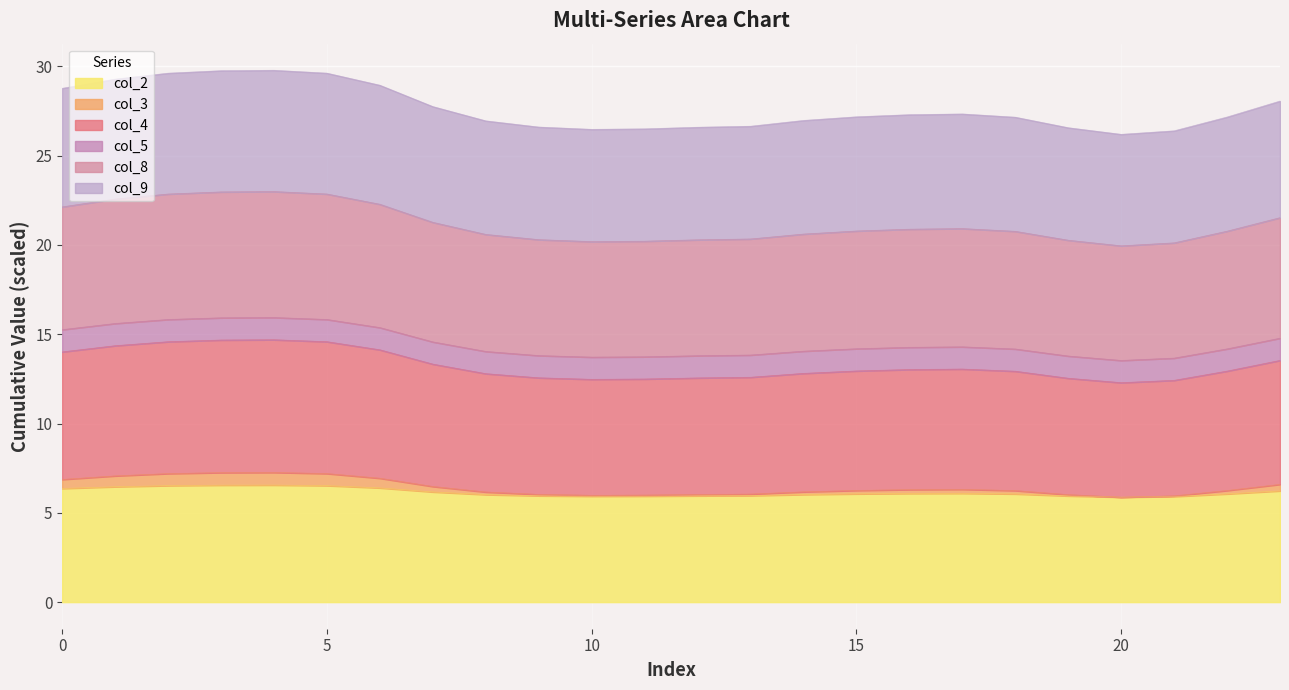

Is it true that col_3 equals 7.3 at 3?

True